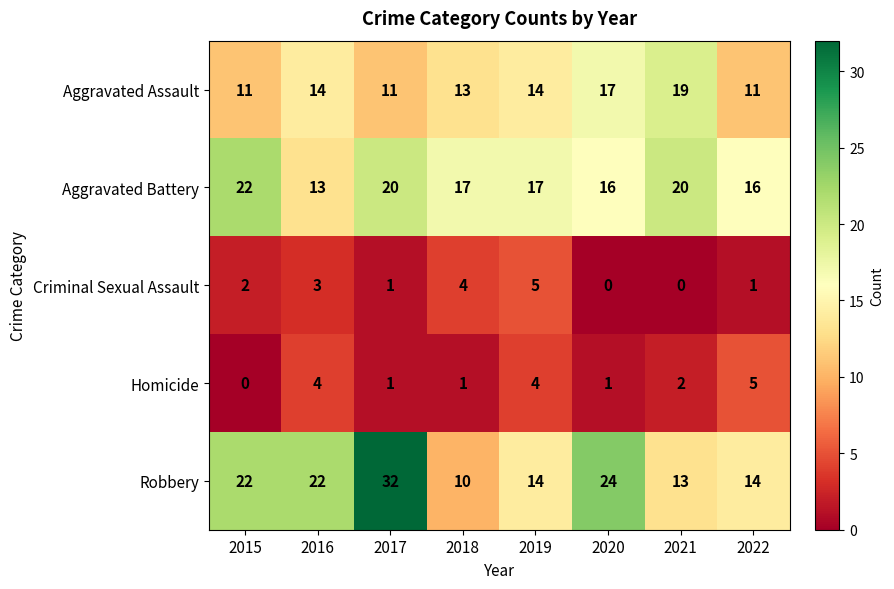

Which category has the highest value in the Robbery series?

2017